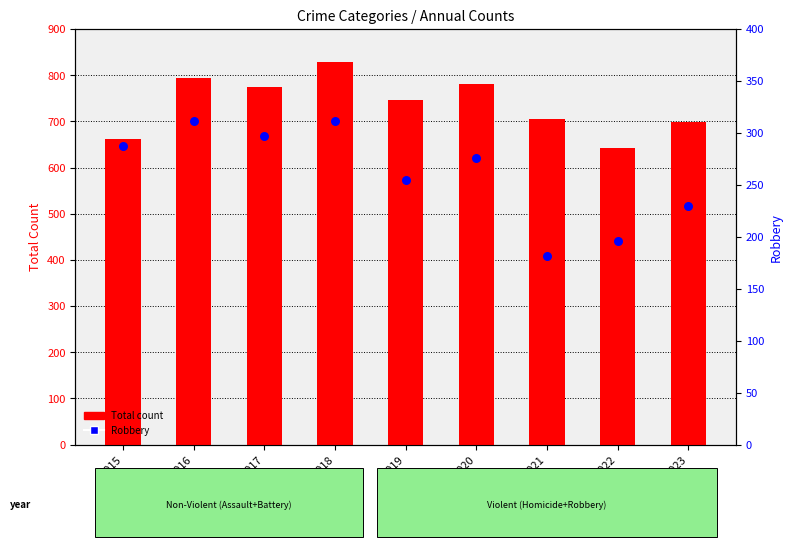

Which series reaches the minimum Y coordinate?

Robbery